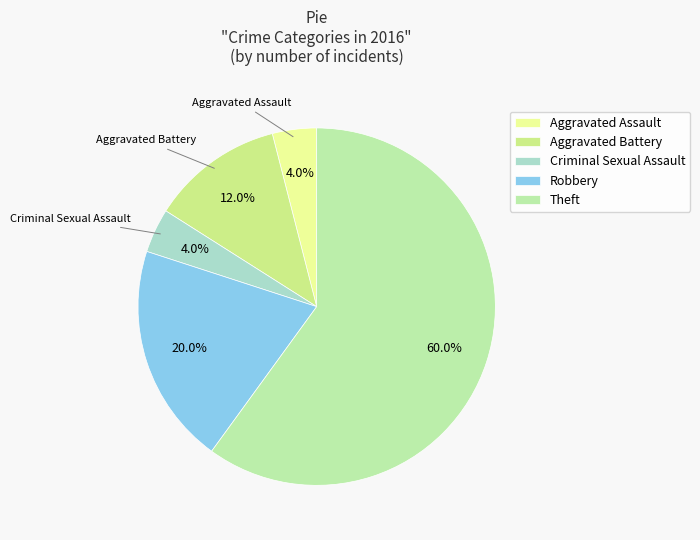

Approximately how many times larger is the value at Robbery compared to Criminal Sexual Assault?

5.0